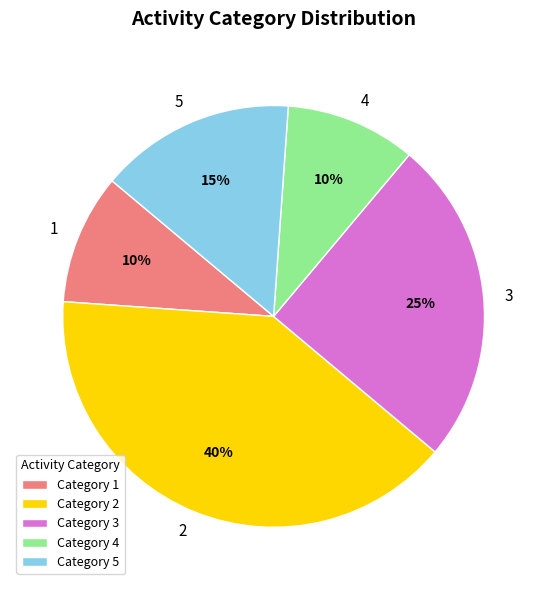

Count the number of slices in the pie.

5